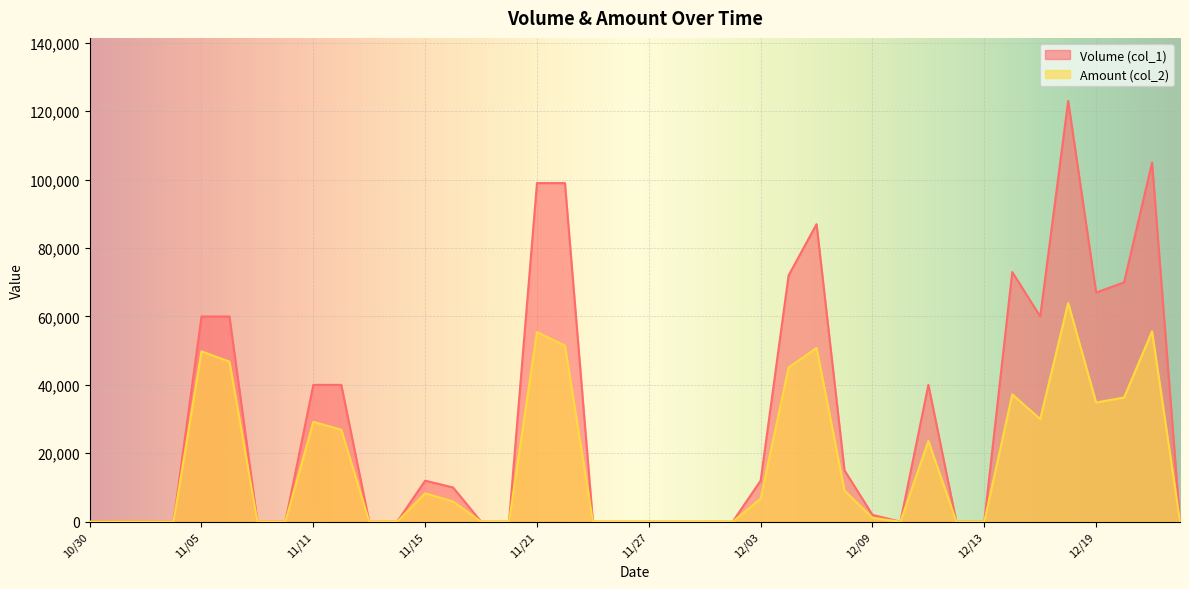

Reading left to right, extract all data points from this chart.

Volume (col_1): 0	0	0	0	60000	60000	0	0	40000	40000	0	0	12000	10000	0	0	99000	99000	0	0	0	0	0	0	12000	72000	87000	15000	2000	0	40000	0	0	73000	60000	123000	67000	70000	105000	0
Amount (col_2): 0	0	0	0	49800	46800	0	0	29200	26900	0	0	8300	5900	0	0	55440	51480	0	0	0	0	0	0	6720	45060	50790	9090	1140	0	23600	0	0	37230	30000	63930	34840	36300	55650	0